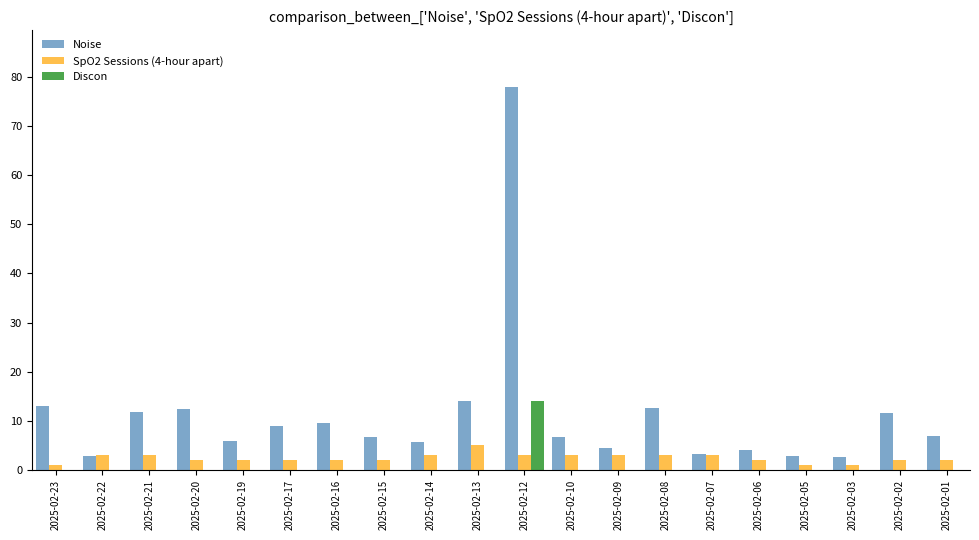

What is the greatest value displayed?

77.8